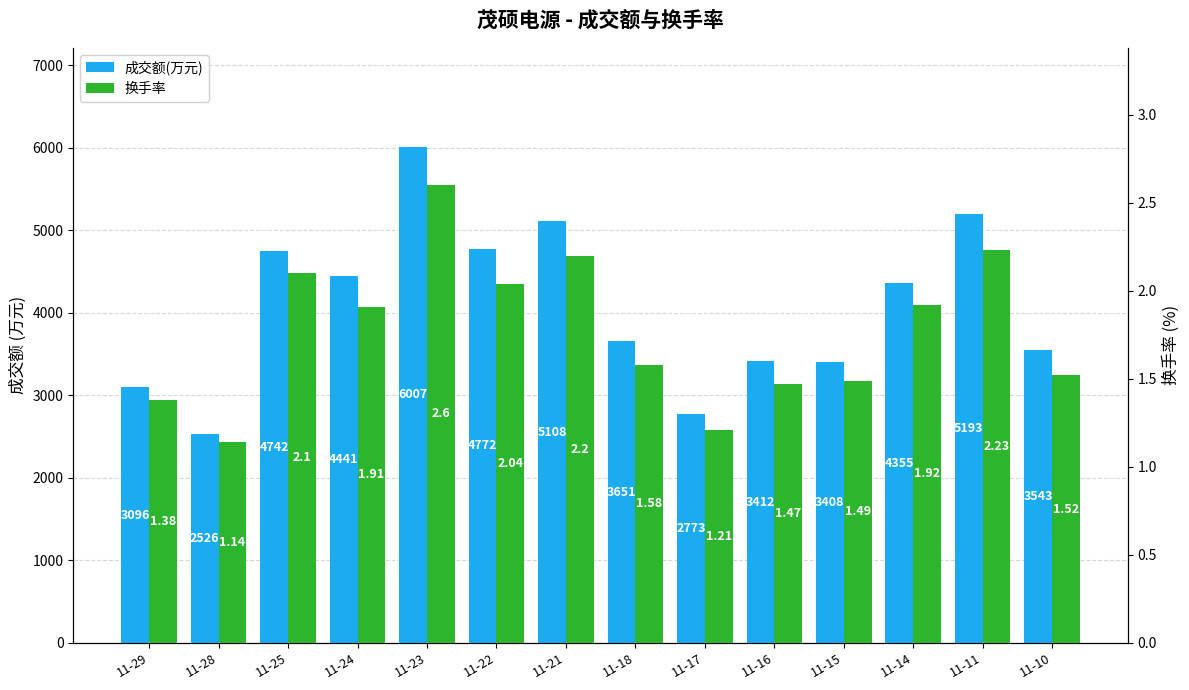

List the labels in order of 成交额(万元) value, largest first.

11-23, 11-11, 11-21, 11-22, 11-25, 11-24, 11-14, 11-18, 11-10, 11-16, 11-15, 11-29, 11-17, 11-28